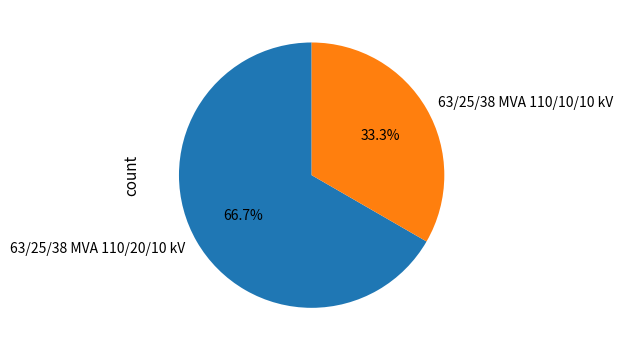

Which category has the smallest portion of the pie?

63/25/38 MVA 110/10/10 kV